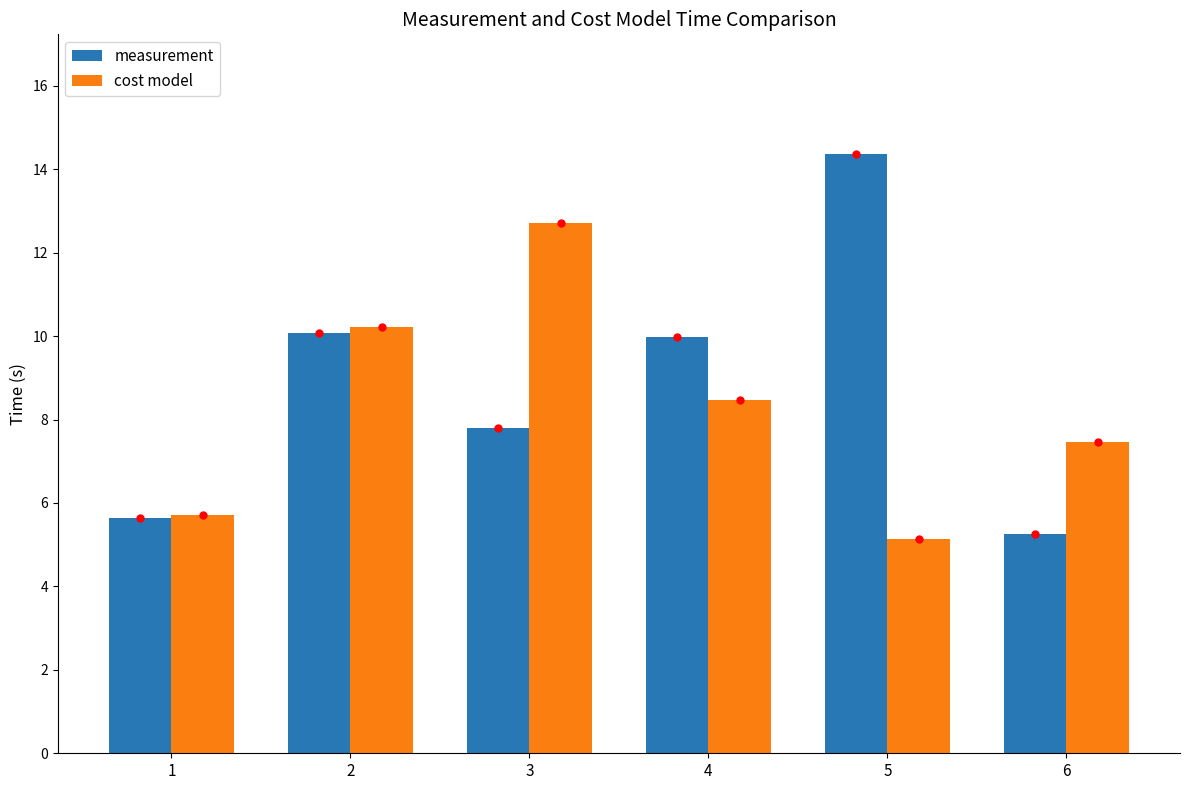

What are all the series names shown in the legend?

measurement, cost model